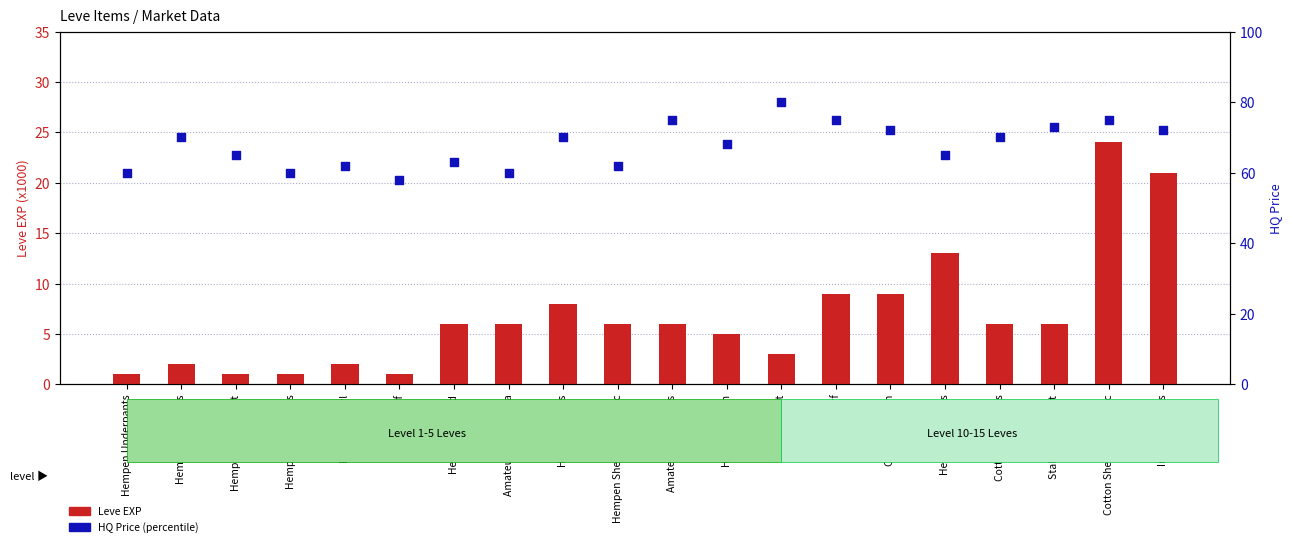

What are all the series names shown in the legend?

Leve EXP, HQ Price (percentile)